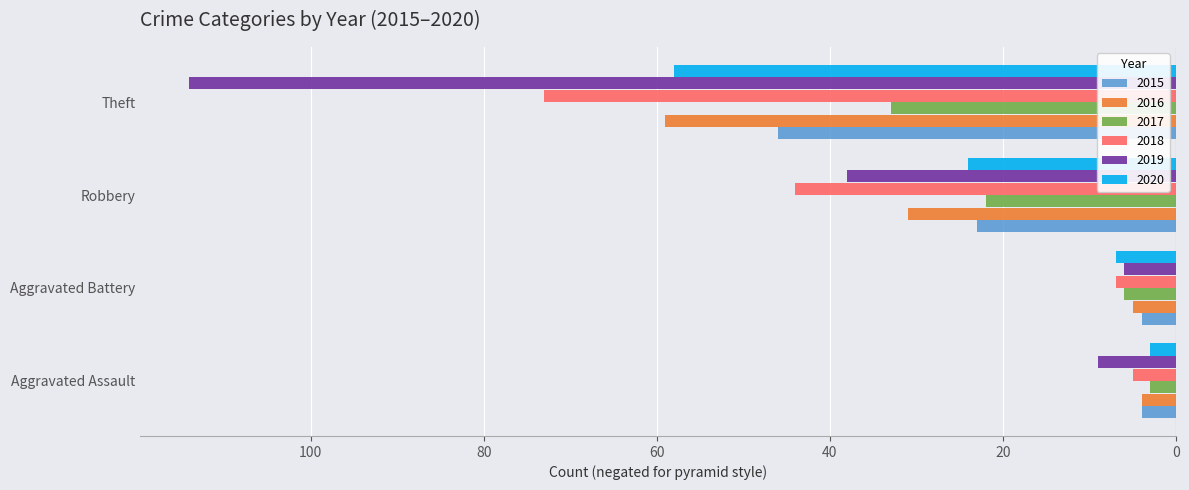

Reading right to left, list all the values displayed in this chart.

2015: -46	-23	-4	-4
2016: -59	-31	-5	-4
2017: -33	-22	-6	-3
2018: -73	-44	-7	-5
2019: -114	-38	-6	-9
2020: -58	-24	-7	-3